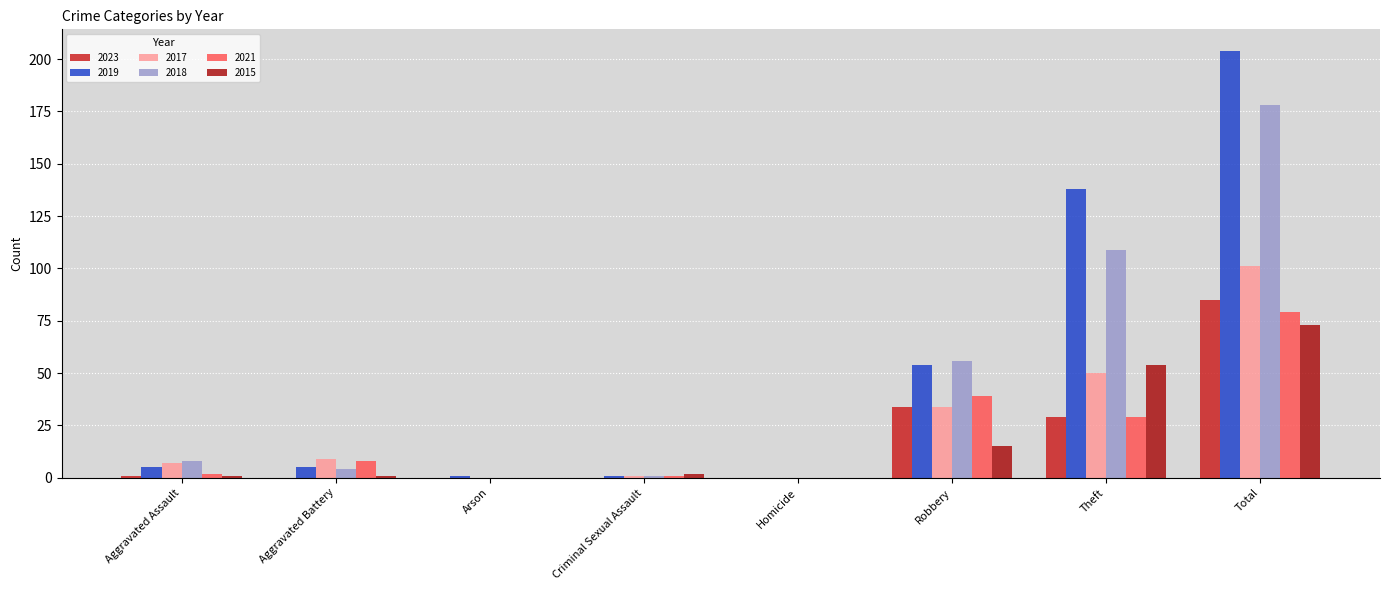

Where is 2018 nearest to the value 89?

Theft